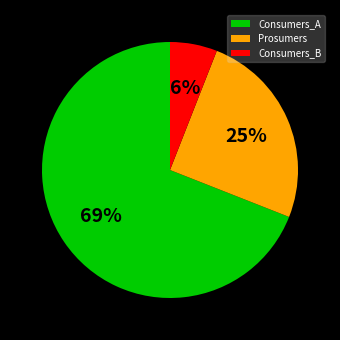

Which category has the biggest portion of the pie?

Consumers_A